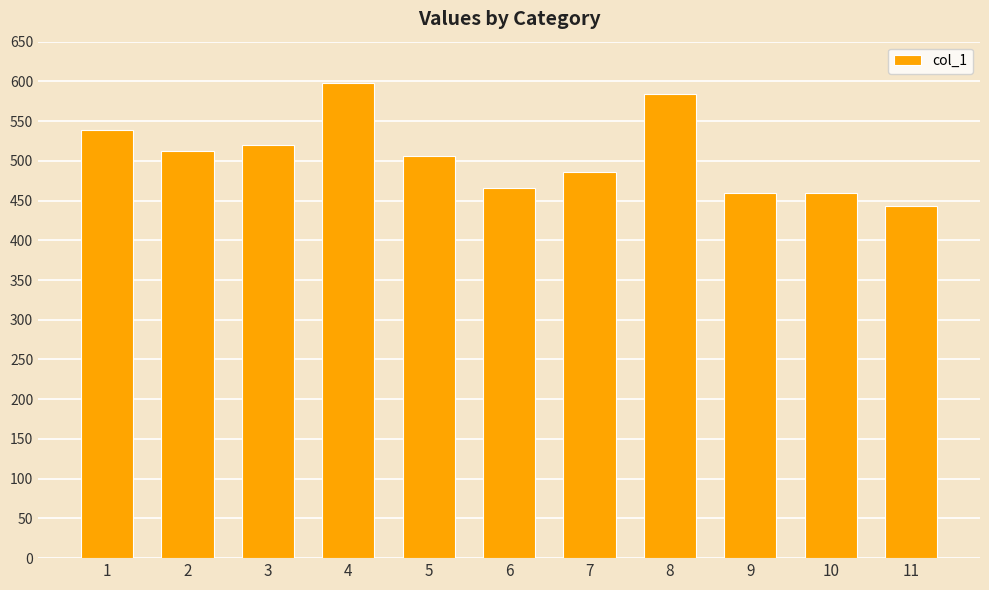

Where is the data nearest to the value 520?

3